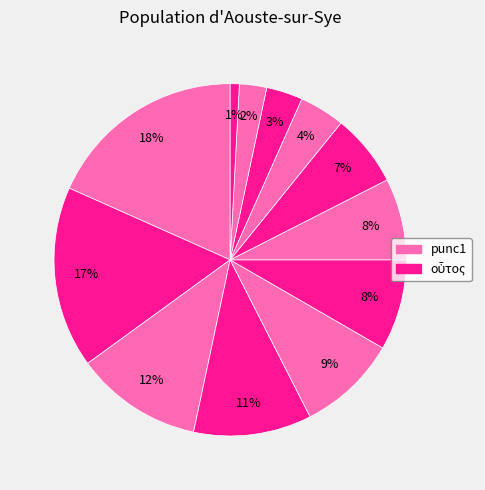

How many slices are in this pie chart?

12